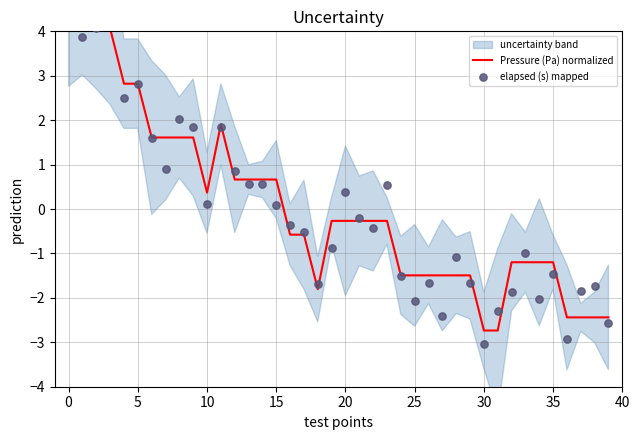

Which series has the largest total across all categories?

Pressure (Pa) normalized